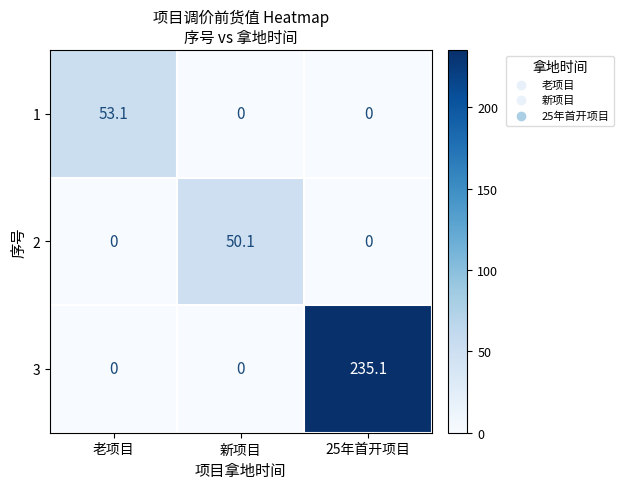

Reading left to right, transcribe all the data shown in this chart.

1: 53.1	0.0	0.0
2: 0.0	50.1	0.0
3: 0.0	0.0	235.1